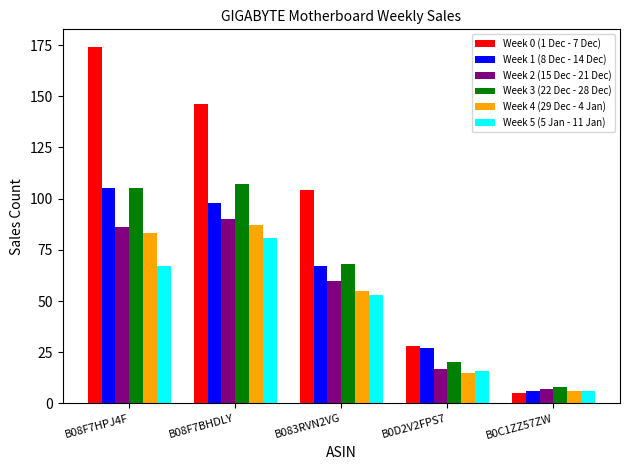

What is the difference between the highest and lowest values at B08F7BHDLY?

65